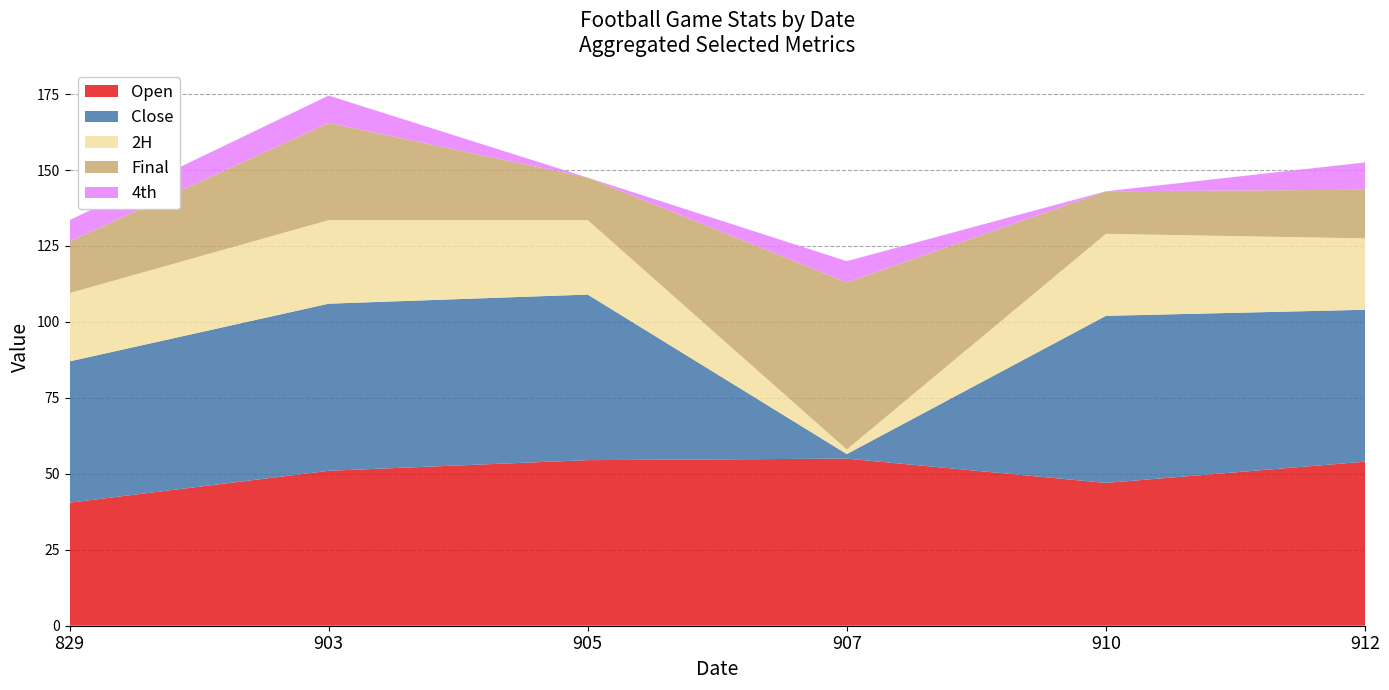

Reading left to right, transcribe all the data shown in this chart.

Open: 40.5	51.0	54.5	55.0	47.0	54.0
Close: 46.5	55.0	54.5	1.5	55.0	50.0
2H: 22.5	27.5	24.5	1.5	27.0	23.5
Final: 17.0	32.0	14.0	55.0	14.0	16.0
4th: 7.0	9.0	0.0	7.0	0.0	9.0